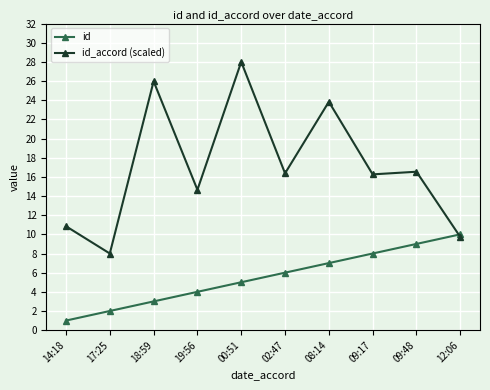

Where is the first local minimum for id_accord (scaled)?

17:25